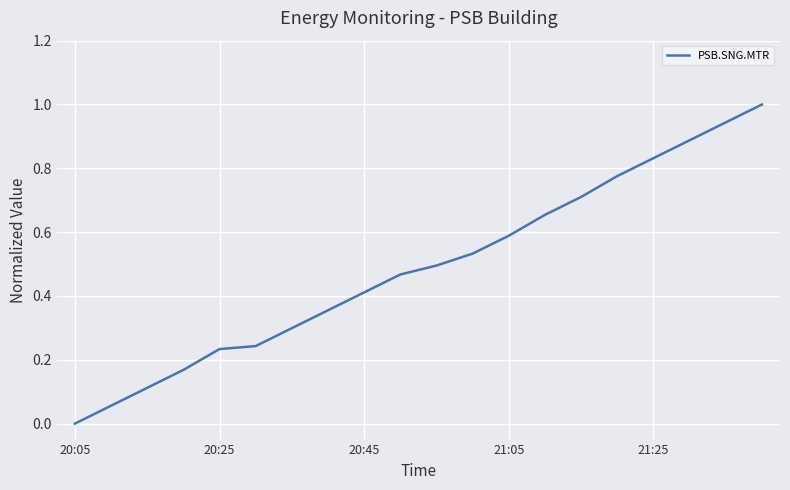

What is the difference between the maximum and minimum values?

1.0